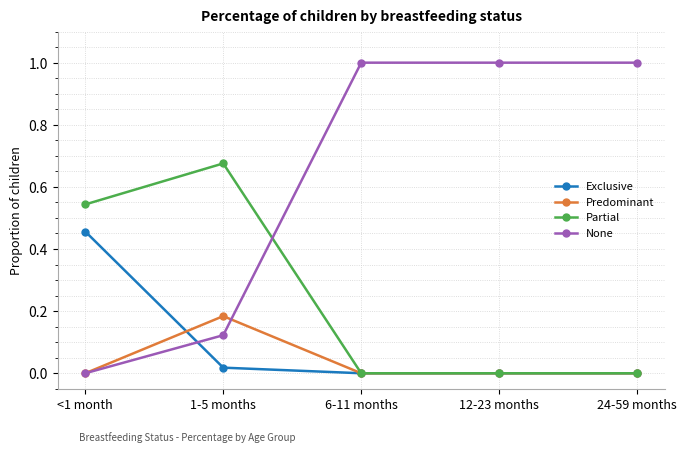

How many lines are shown in the chart?

4